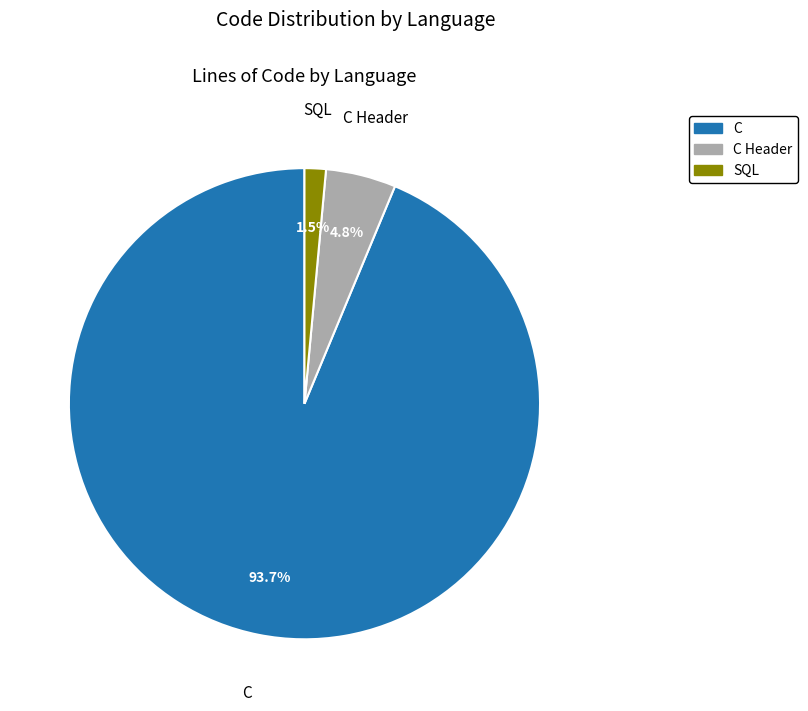

Does any single category account for the majority?

Yes